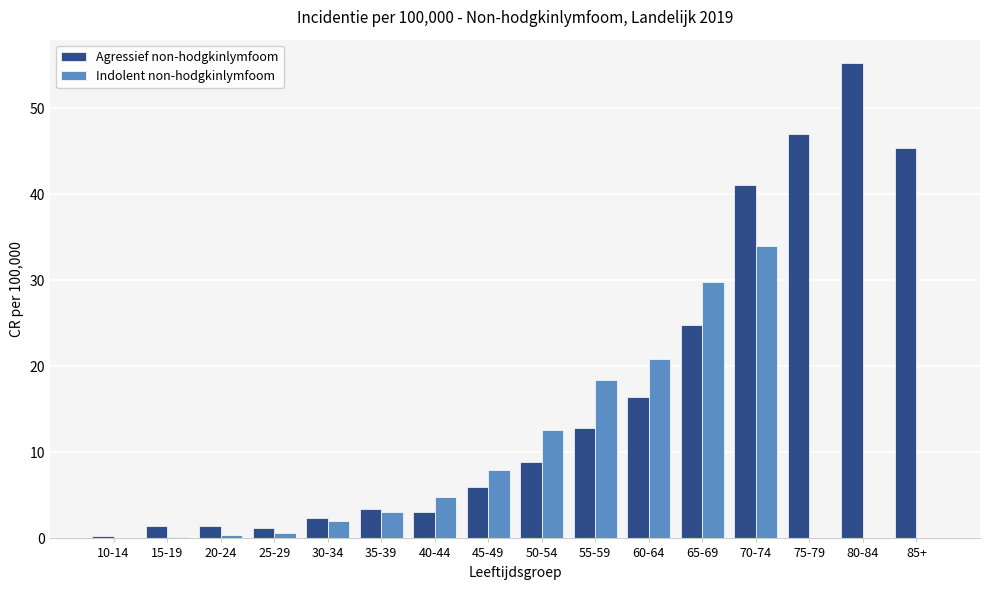

Which series has the largest total across all categories?

Agressief non-hodgkinlymfoom